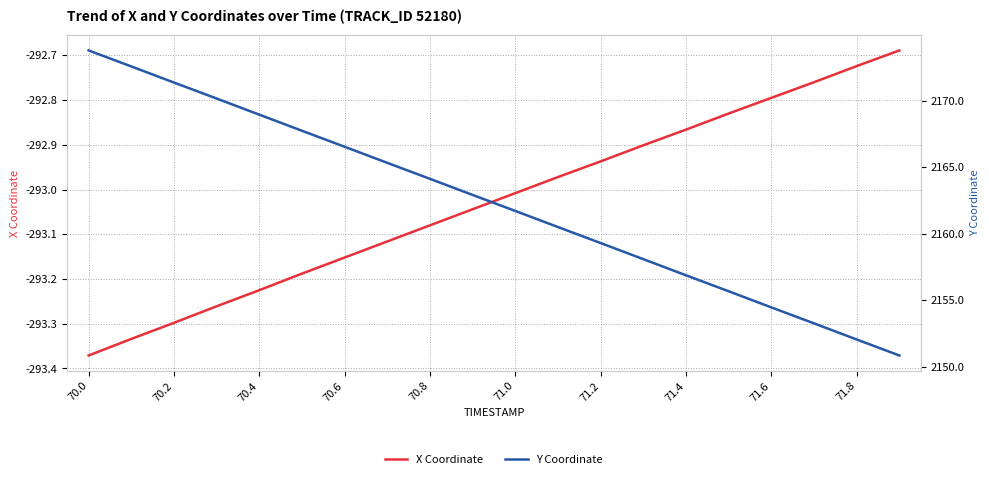

Is it true that X Coordinate equals -139.1 at 71.2?

False